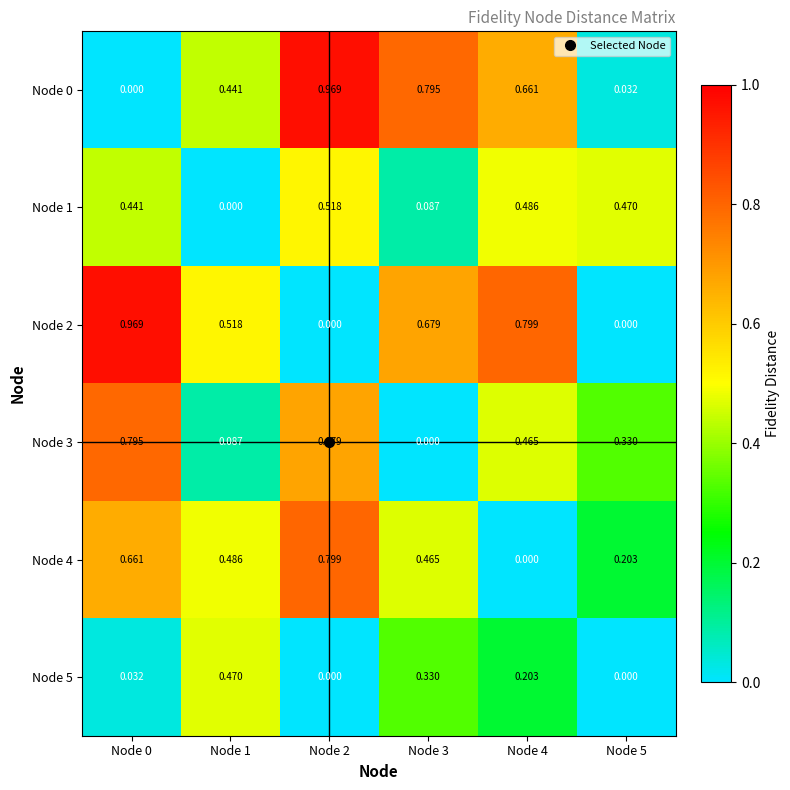

Is the value of Node 5 at Node 5 greater than the value of Node 1 at Node 5?

No